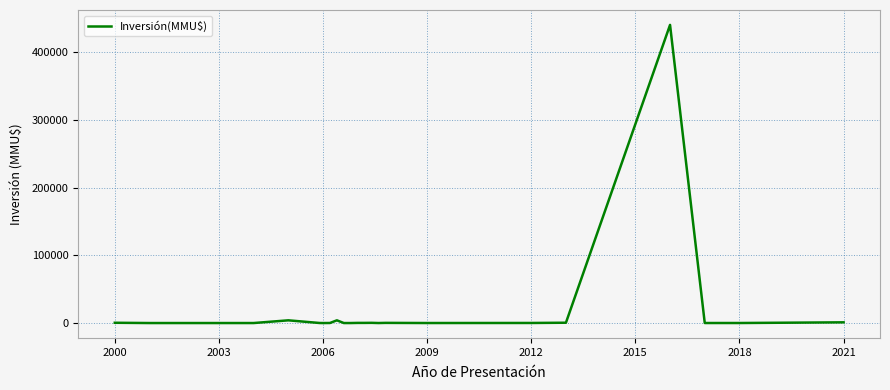

What is the difference between the maximum and minimum values?

440000